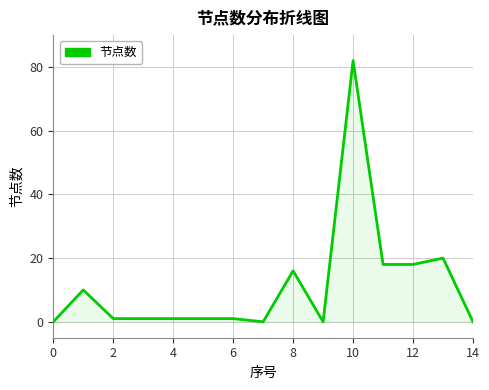

What is the difference between the maximum and minimum values?

82